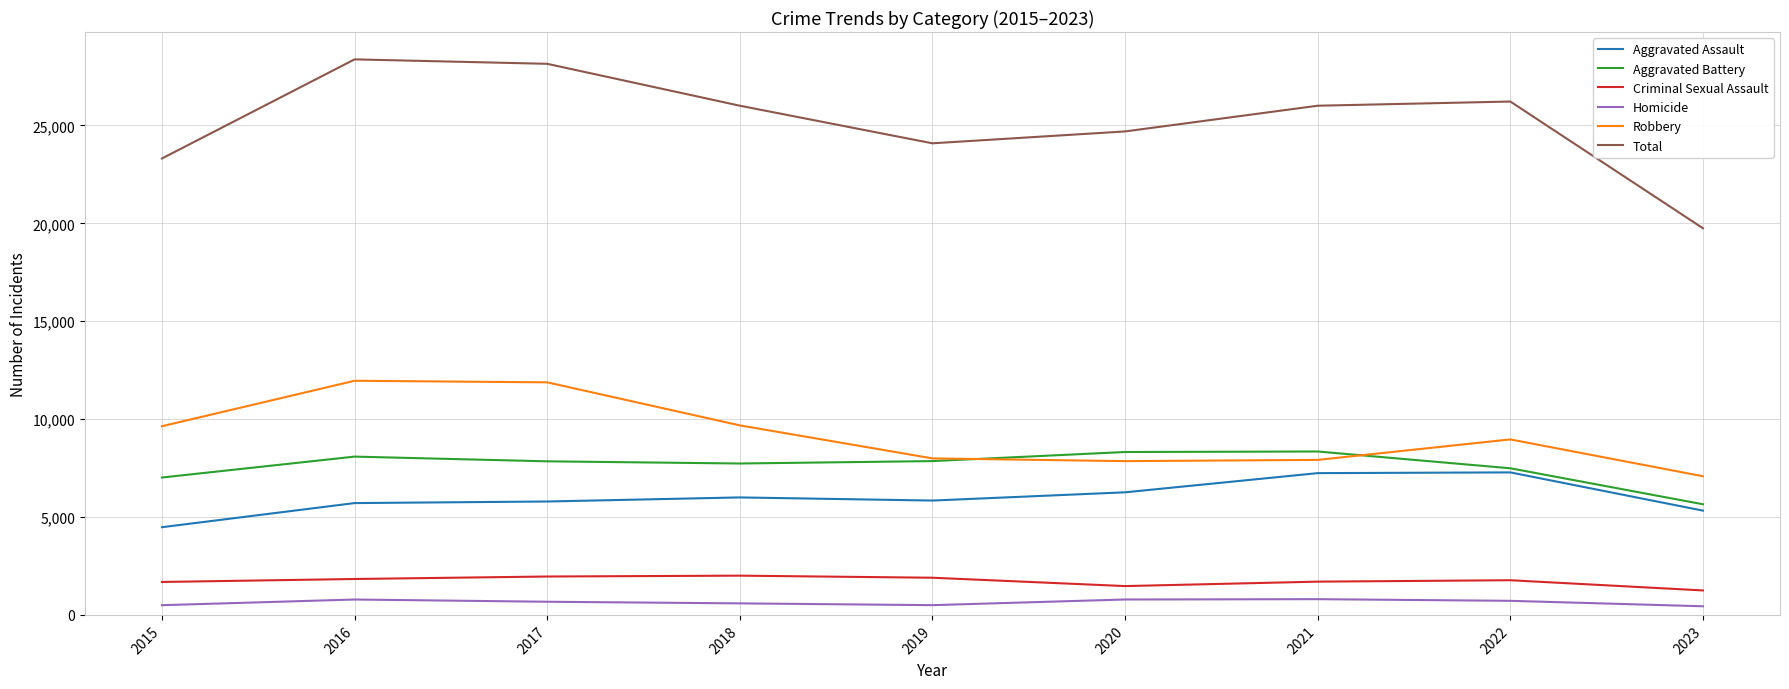

At how many categories does at least one series exceed 21551?

8